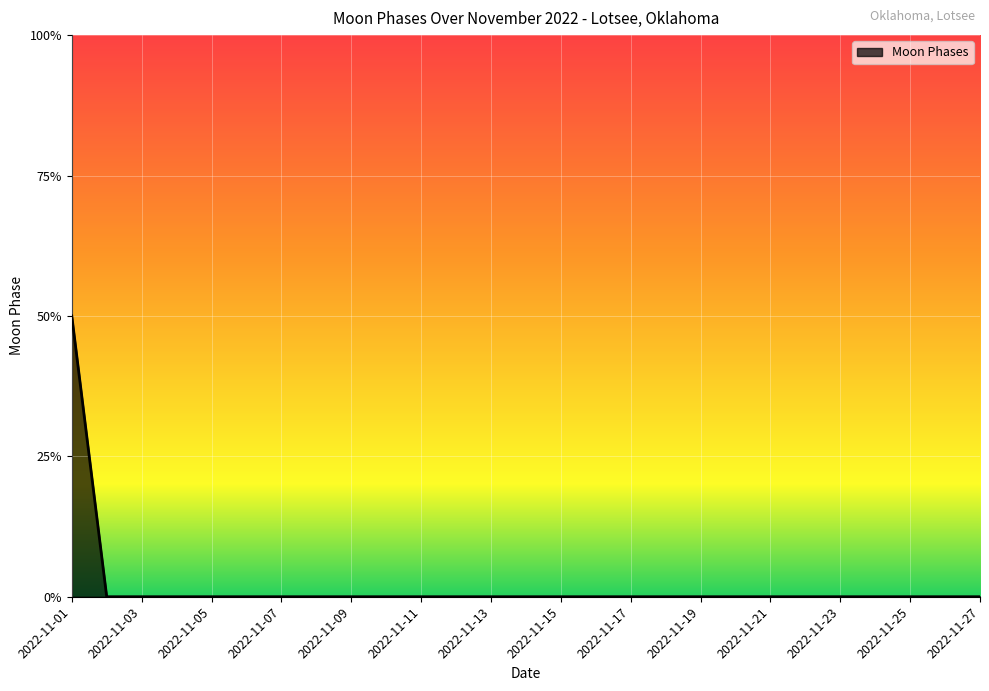

True or false: the data shows 0 at 2022-11-08.

True